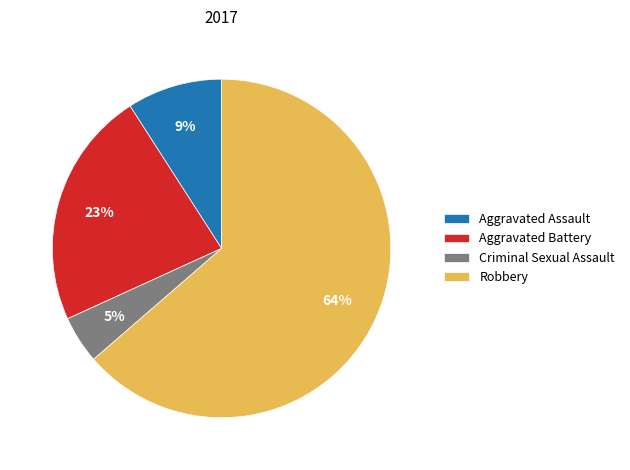

What is the smallest slice in the pie chart?

Criminal Sexual Assault